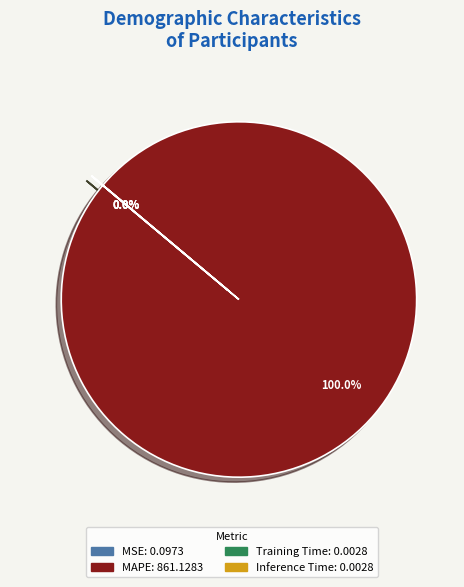

Which slice is the smallest?

Inference Time